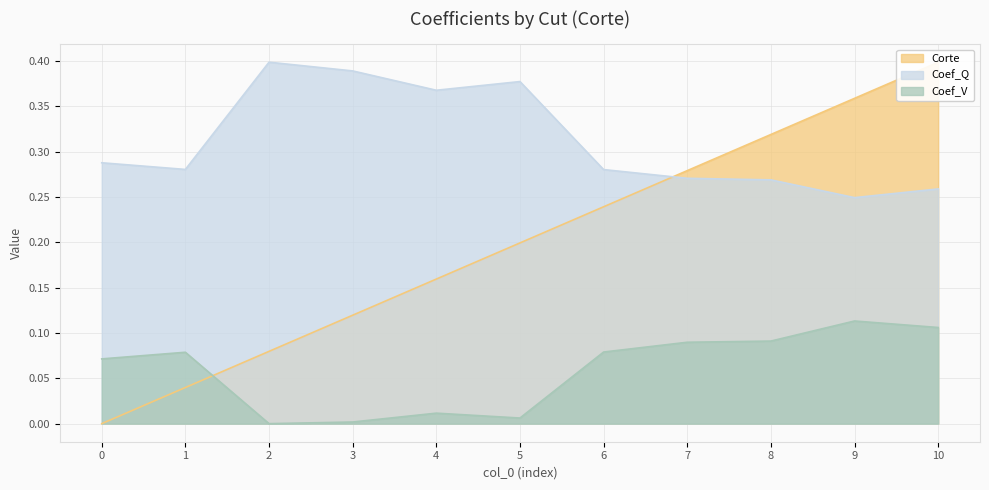

Does the chart display data point markers on the line(s)?

No